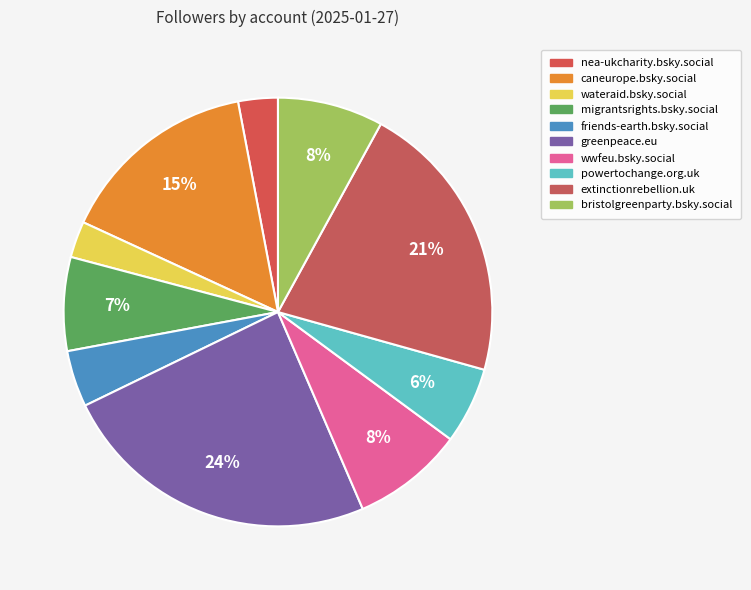

Which category has the biggest portion of the pie?

greenpeace.eu